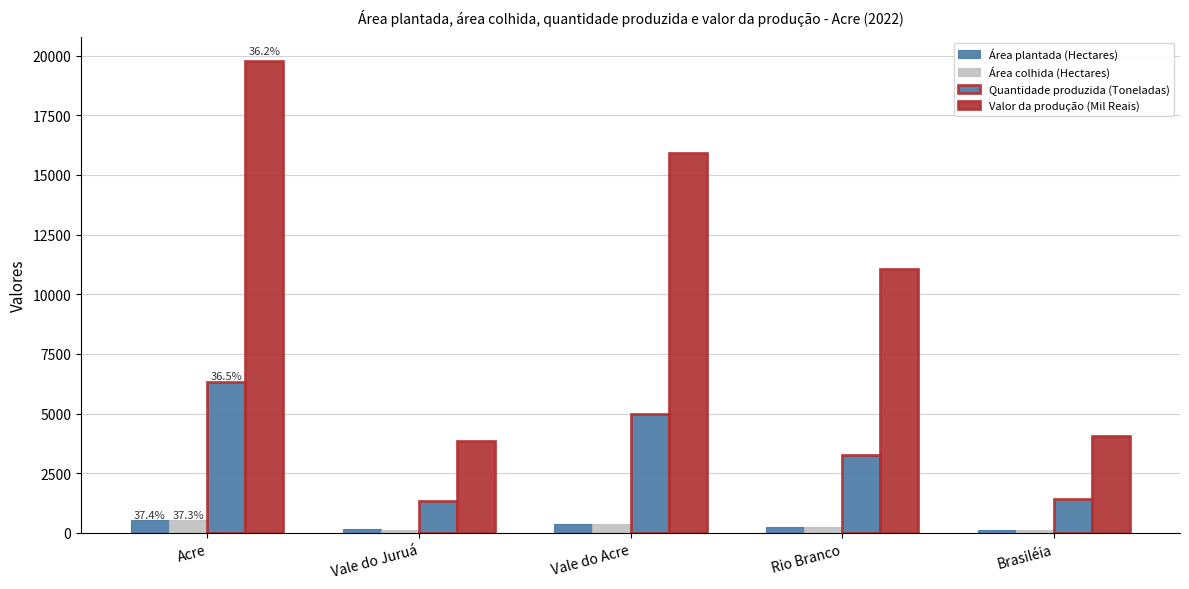

Which category has the lowest value in the Valor da produção (Mil Reais) series?

Vale do Juruá